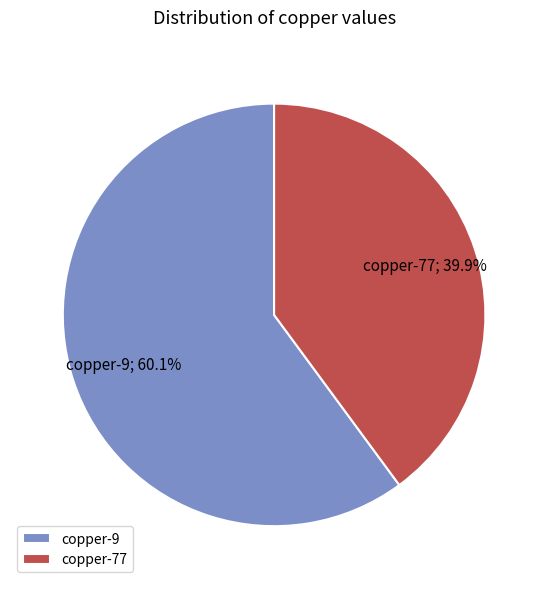

True or false: copper-77 accounts for 27% of the total.

False